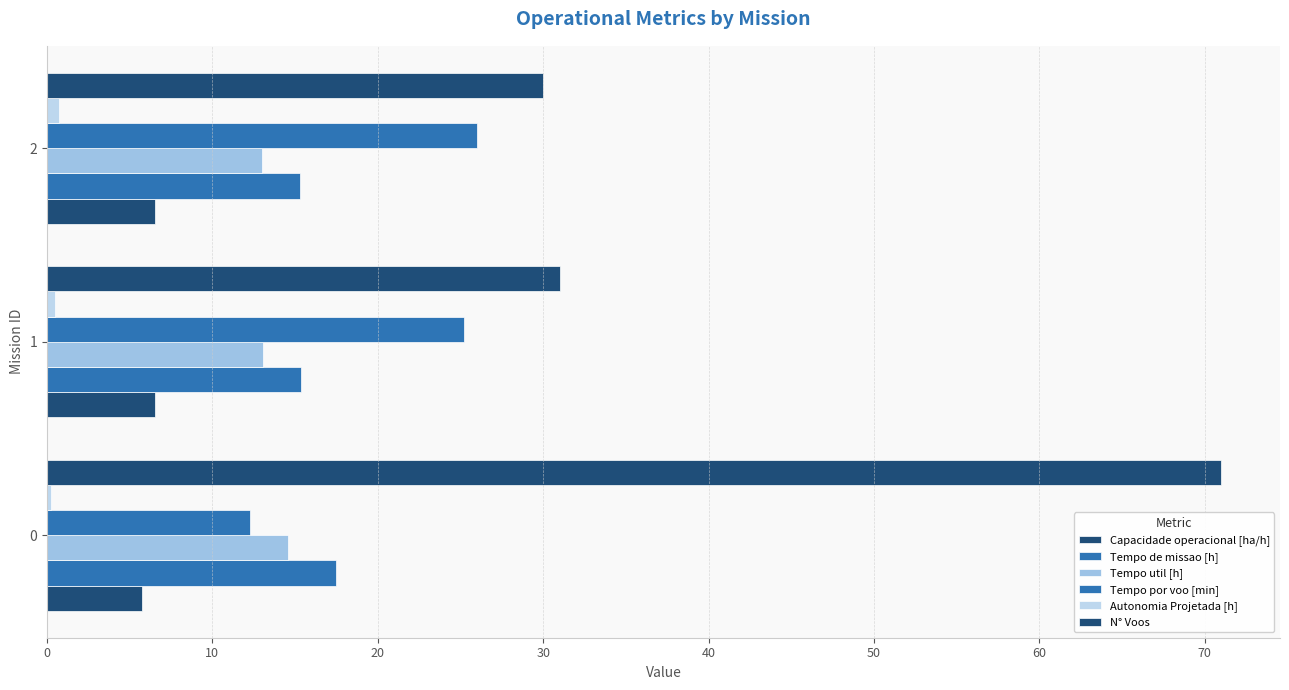

What is the sum of all Tempo util [h] values?

40.6